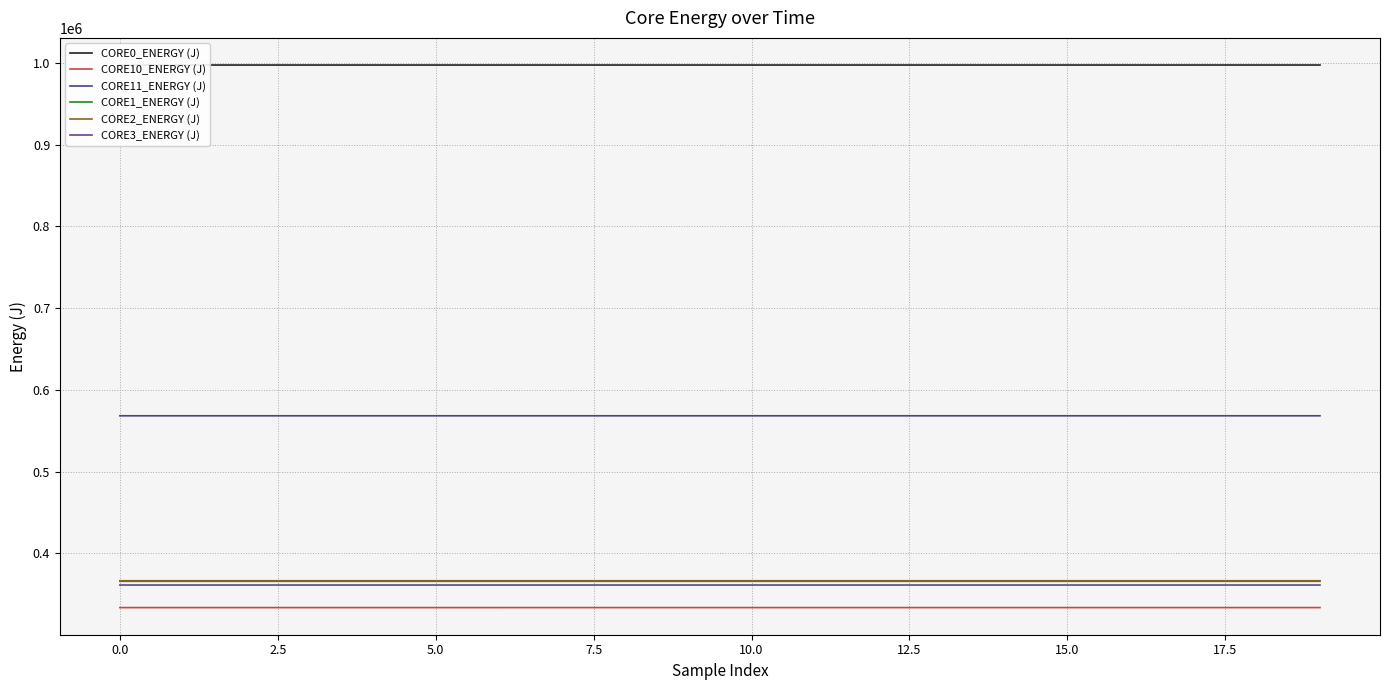

The CORE0_ENERGY (J) series shows 1720495.0 at 5.0. True or false?

False